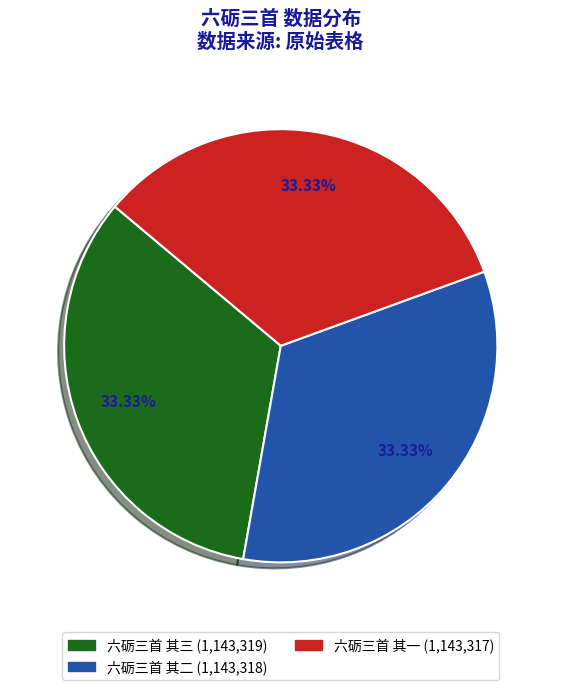

To the nearest percent, what is the combined percentage of 六砺三首 其一 and 六砺三首 其三?

67%